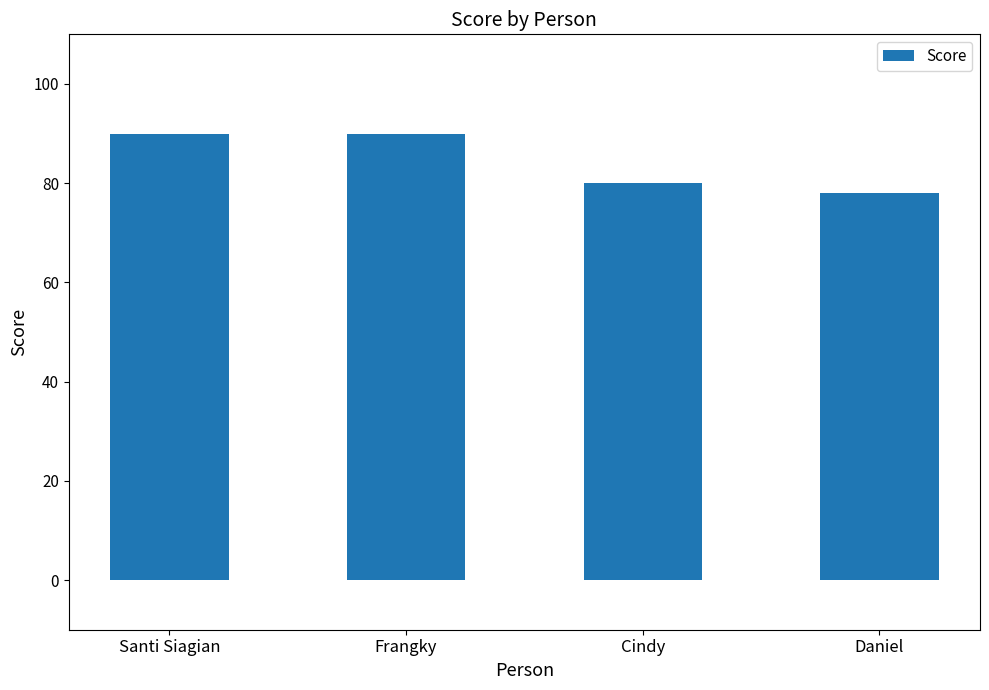

How many data points are less than 90?

2